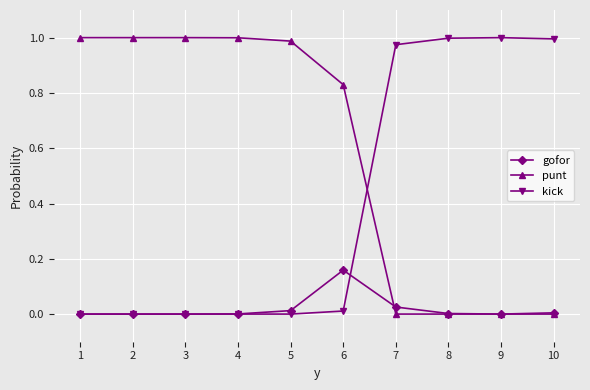

True or false: kick and punt cross at least once.

True